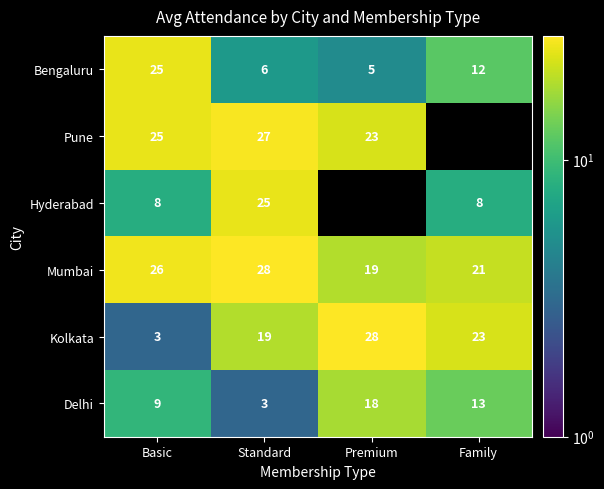

What is the difference between the maximum and minimum values in the Delhi series?

15